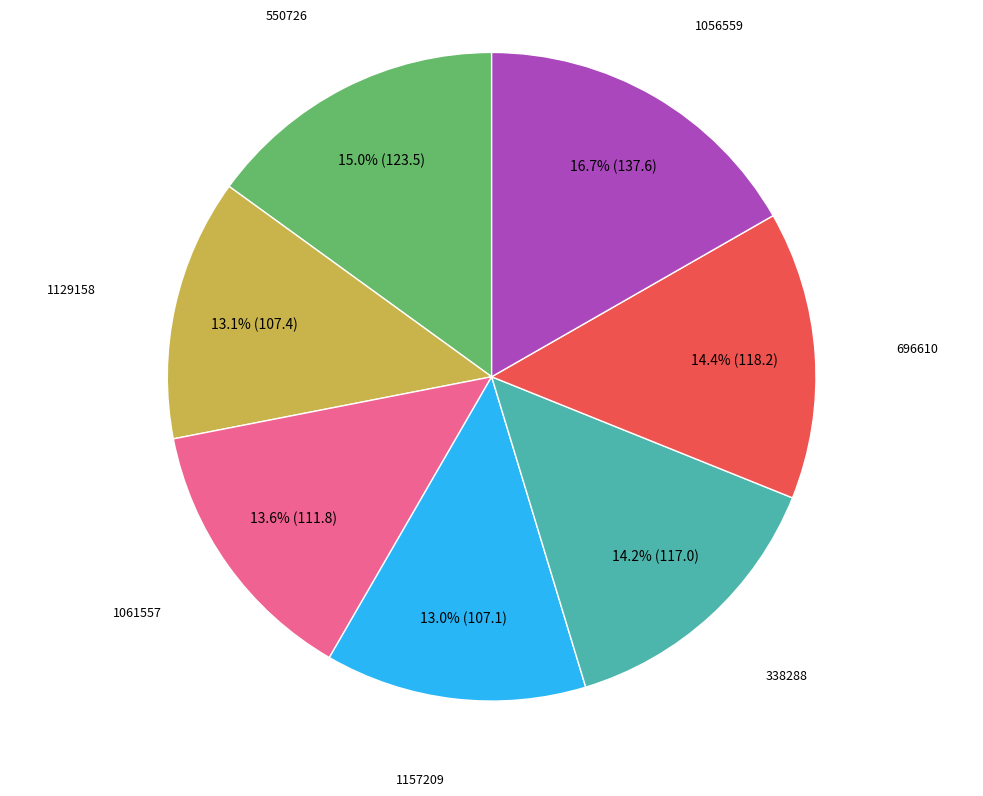

Is there a majority slice in this chart?

No